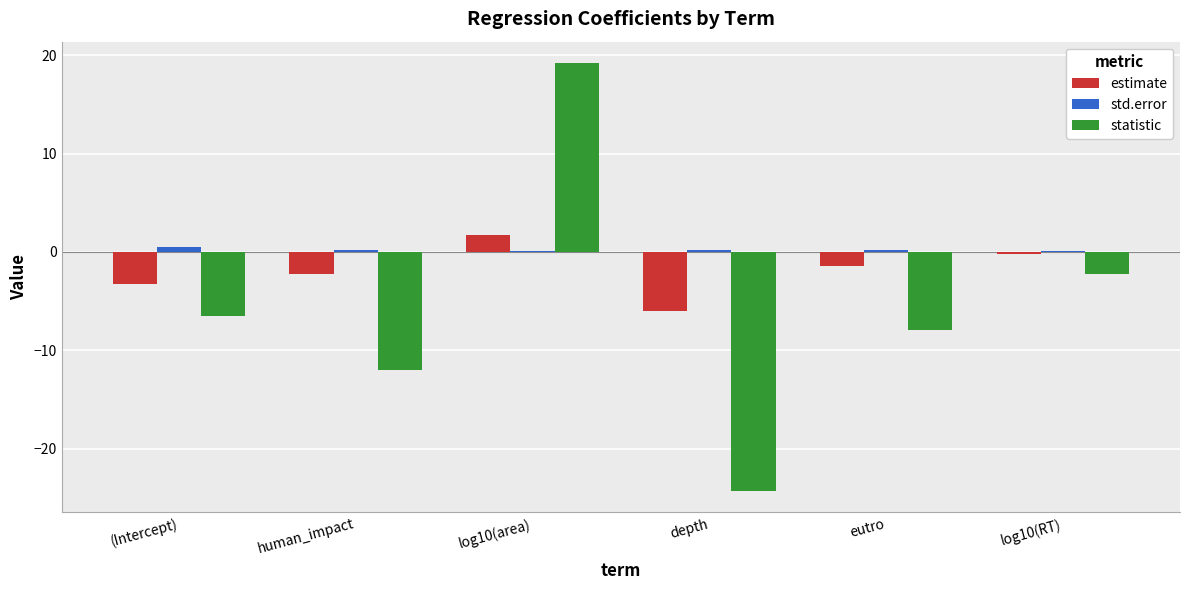

What are all the series names shown in the legend?

estimate, std.error, statistic